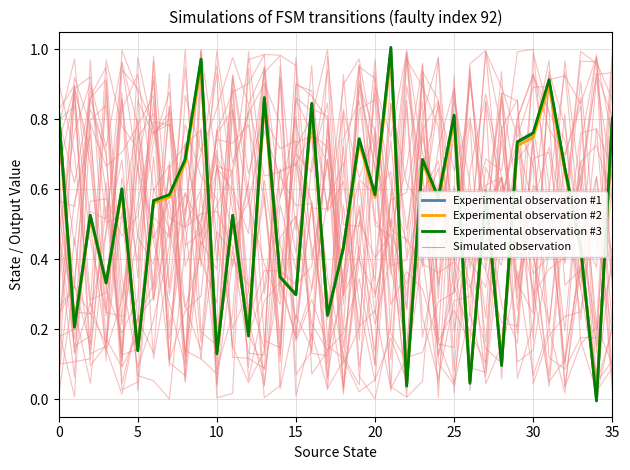

What is the average value of the Experimental observation #2 series?

0.5